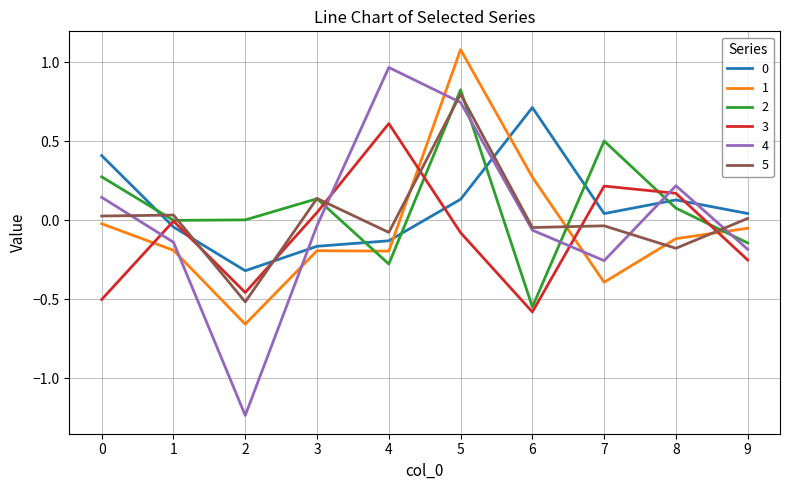

What is the spread (max minus min) of values at 5?

1.2